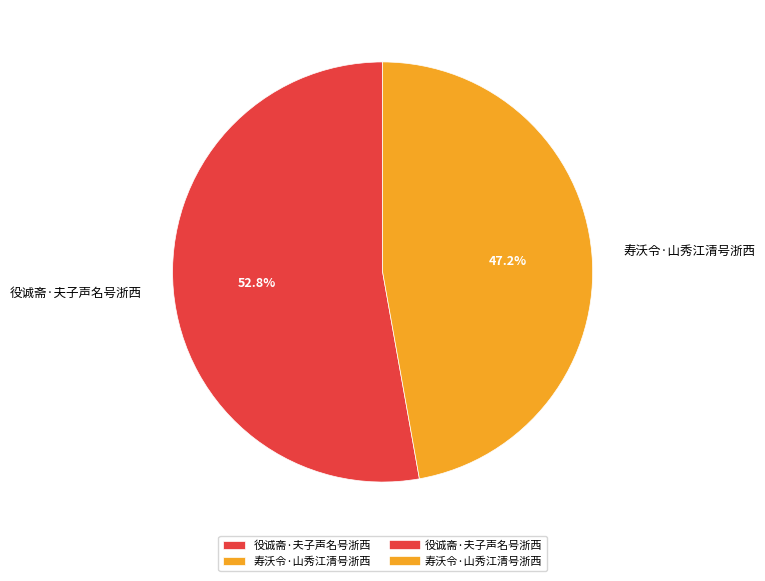

Is it true that 役诚斋·夫子声名号浙西 is 65% of the pie?

False